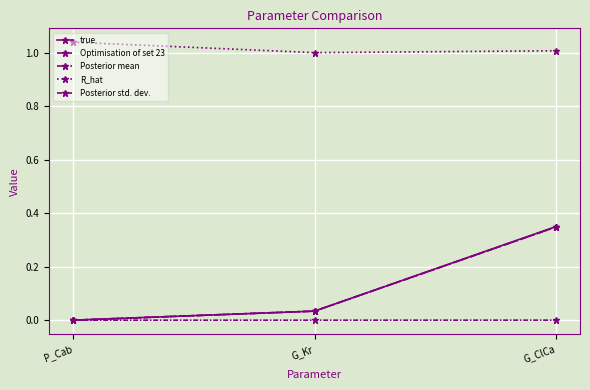

What is the spread (max minus min) of values at G_Kr?

1.0